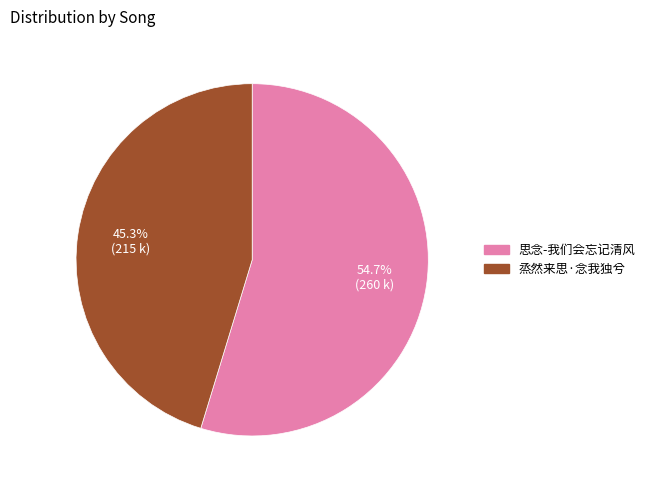

What percentage is NOT represented by 烝然来思·念我独兮?

54.7%